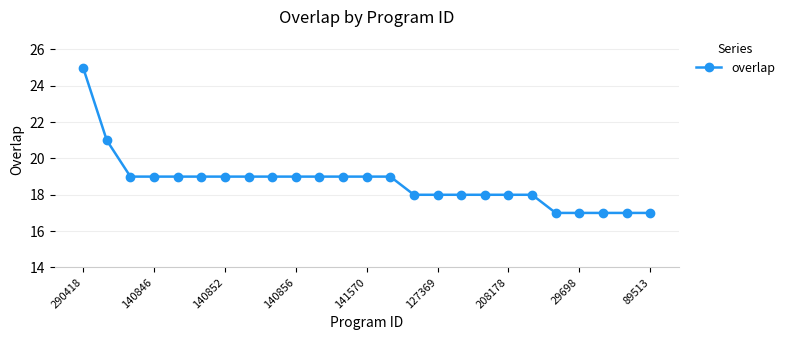

What is the smallest value displayed?

17